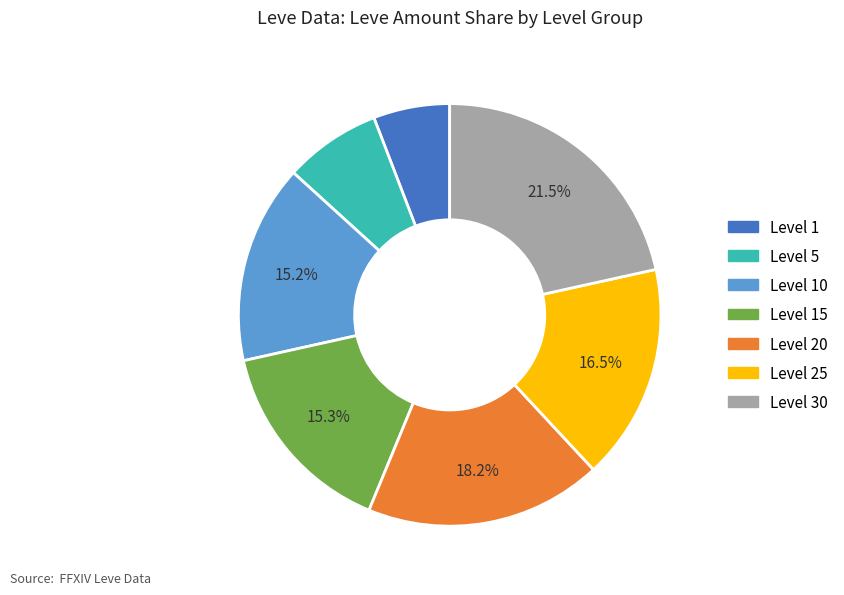

Does any single category account for the majority?

No